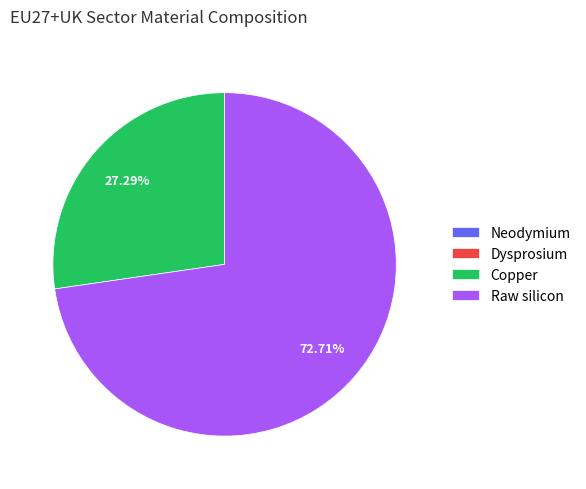

Which slice is the largest?

Raw silicon